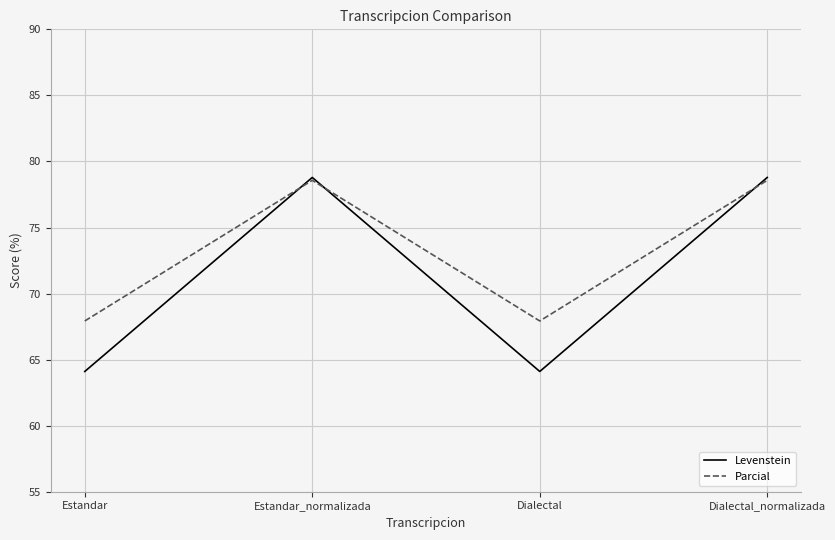

Rank the series at Estandar from lowest to highest value.

Levenstein, Parcial